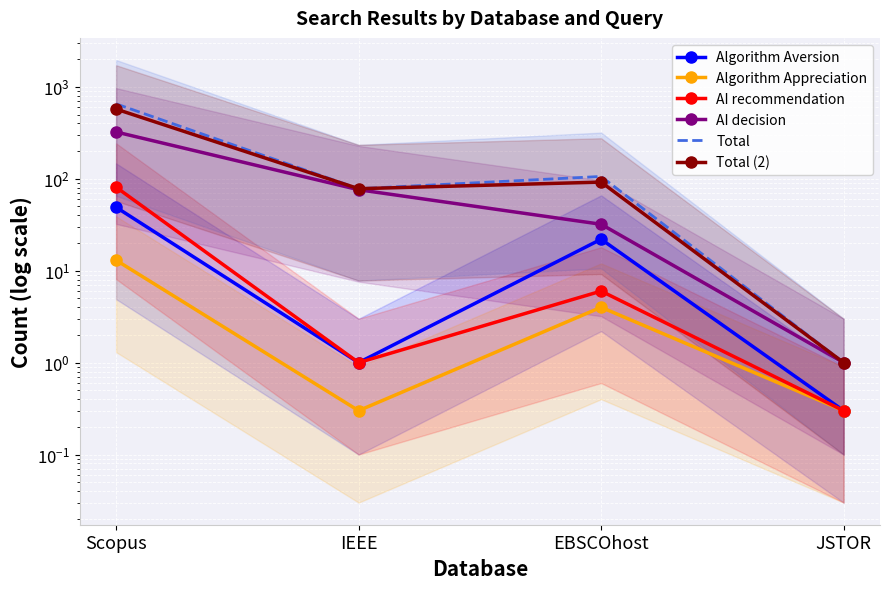

What is the label of the 1st point from the right?

JSTOR